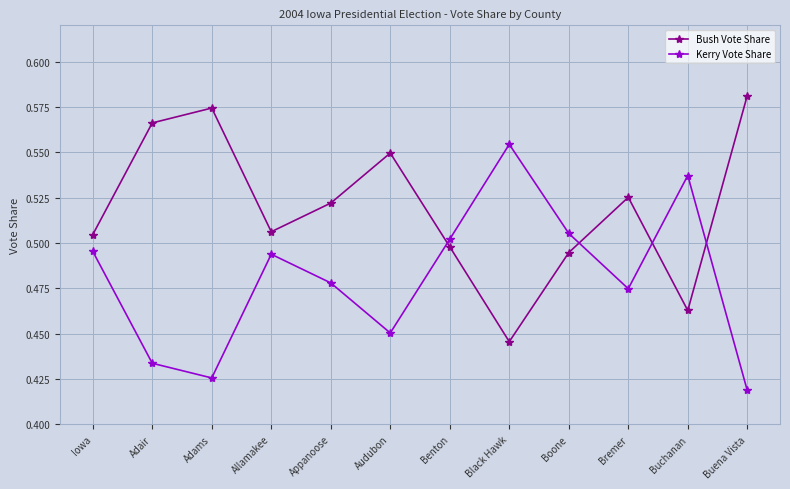

Where do Kerry Vote Share and Bush Vote Share first cross each other?

Audubon and Benton